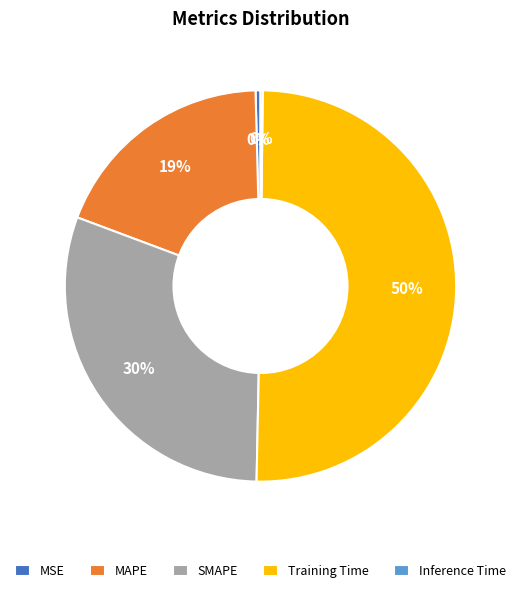

Is it true that Training Time is 50% of the pie?

True